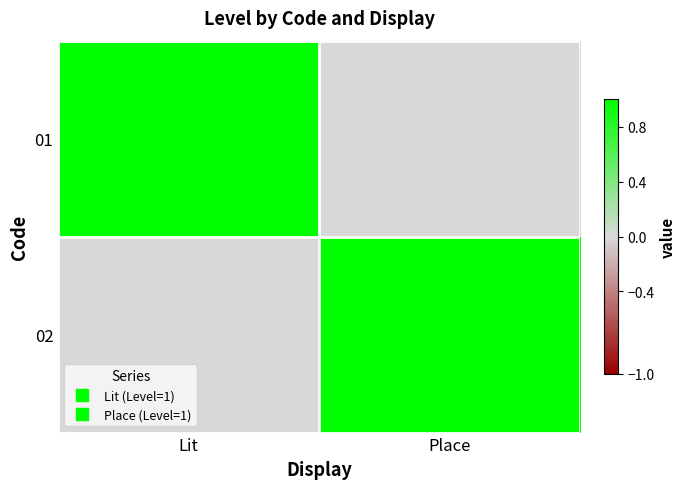

Which label corresponds to the smallest value in the chart?

Place